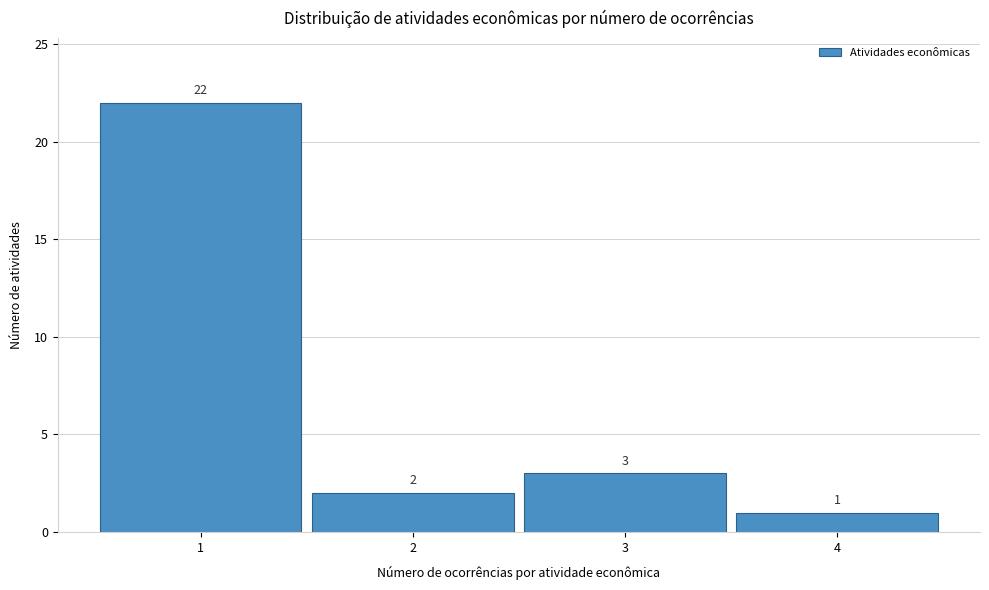

Reading left to right, transcribe this chart: for each bar, give the range it covers on the x-axis and its height.

0.5 to 1.5: 22
1.5 to 2.5: 2
2.5 to 3.5: 3
3.5 to 4.5: 1